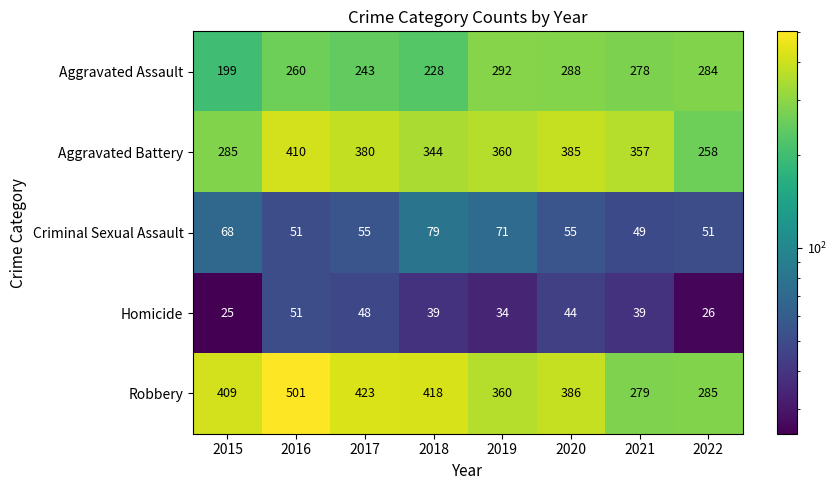

Which series has the largest total across all categories?

Robbery